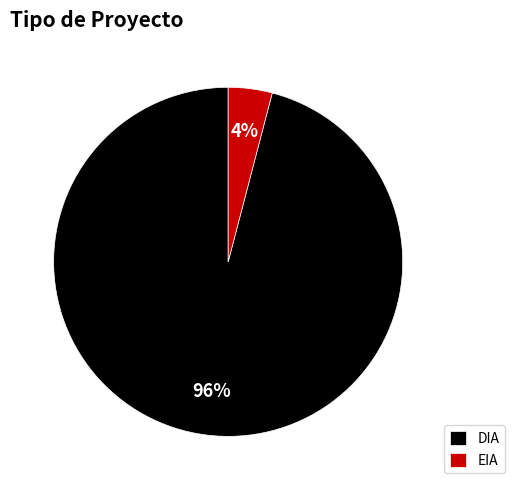

What is the largest slice in the pie chart?

DIA